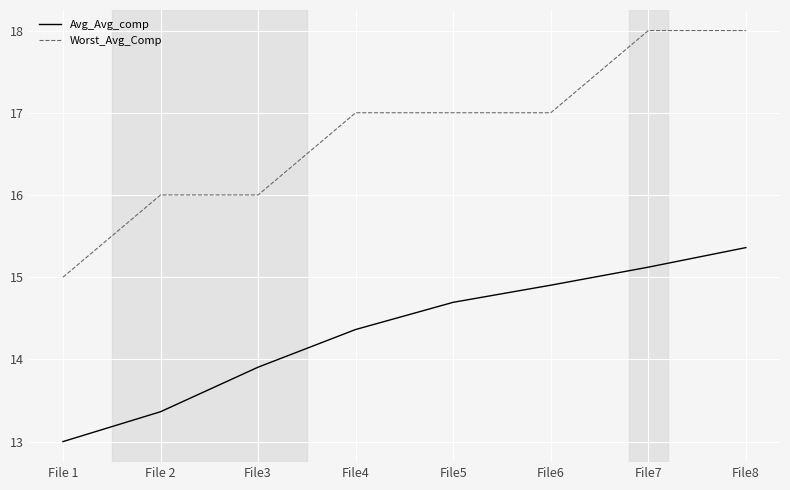

Between File3 and File5, which series saw the biggest shift?

Worst_Avg_Comp